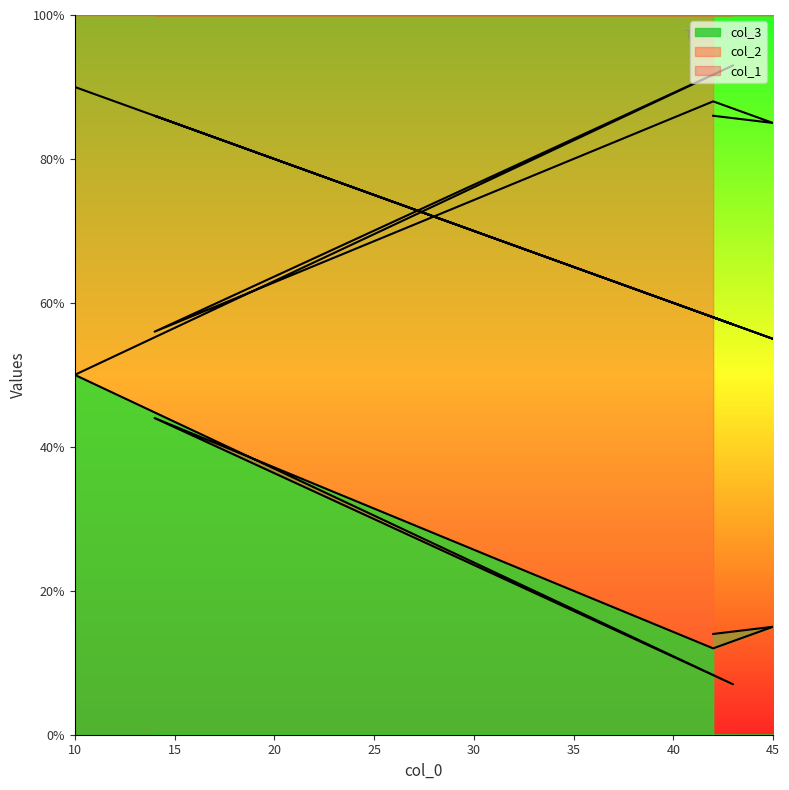

How many data points in col_1 are above 58?

2